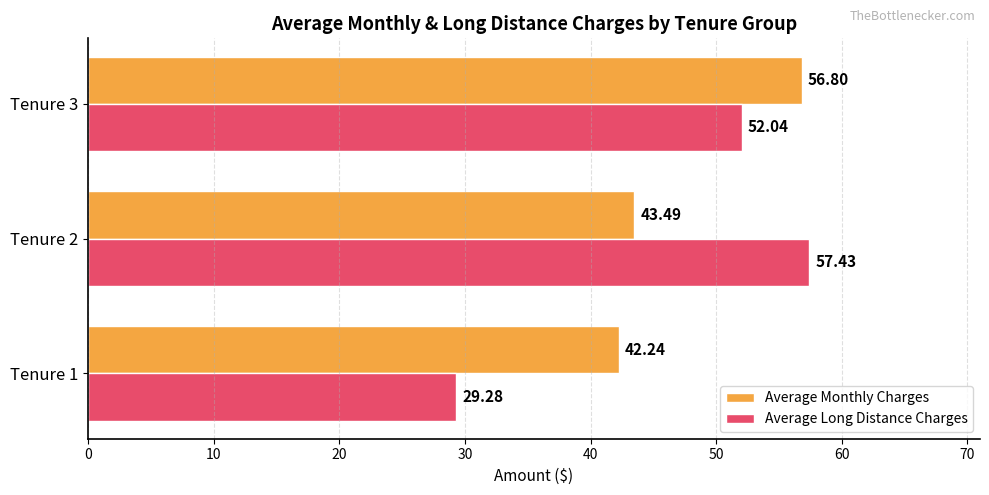

List the series in order of their overall mean, highest first.

Average Monthly Charges, Average Long Distance Charges